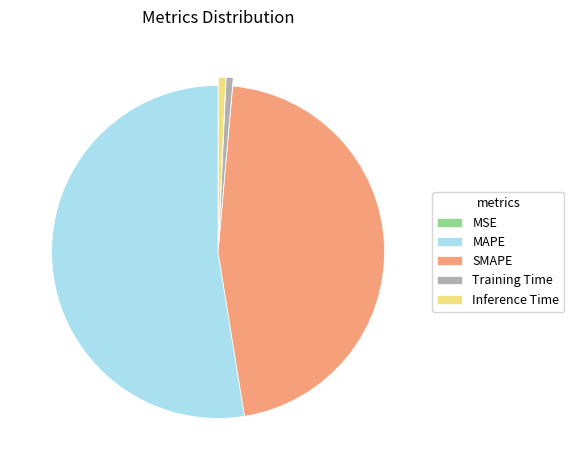

Which has a higher value, SMAPE or Inference Time?

SMAPE